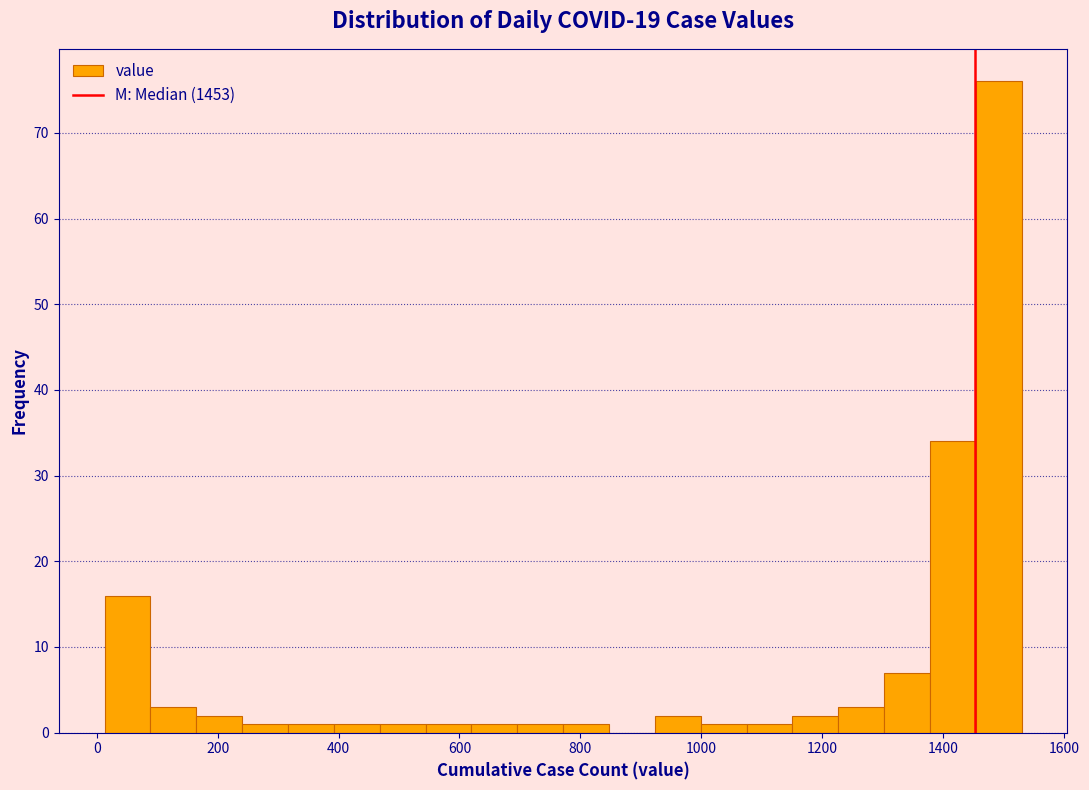

Read against the x-axis, roughly where is the centre of the tallest bar?

1500